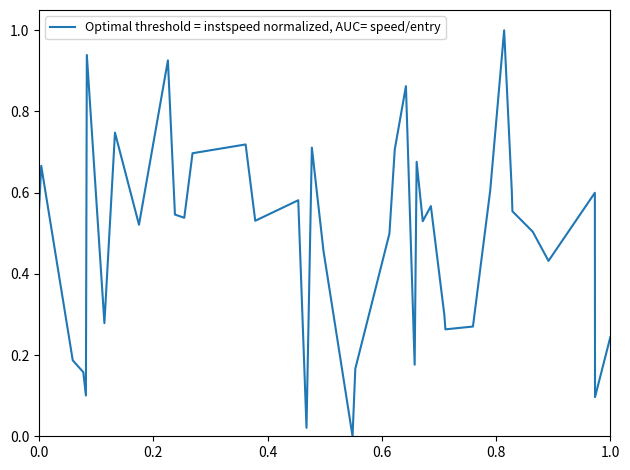

What is the difference between the maximum and minimum values?

1.0